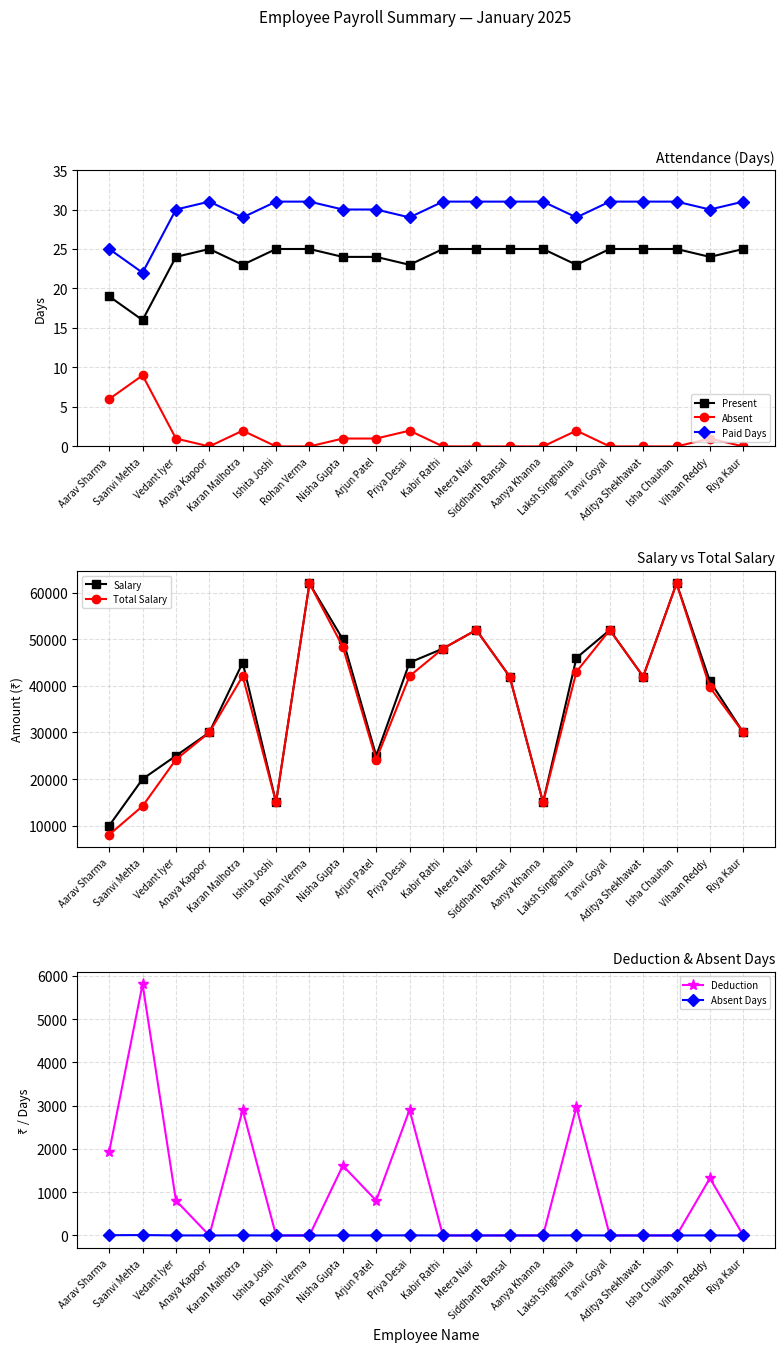

What is the label of the 18th point from the left?

Isha Chauhan